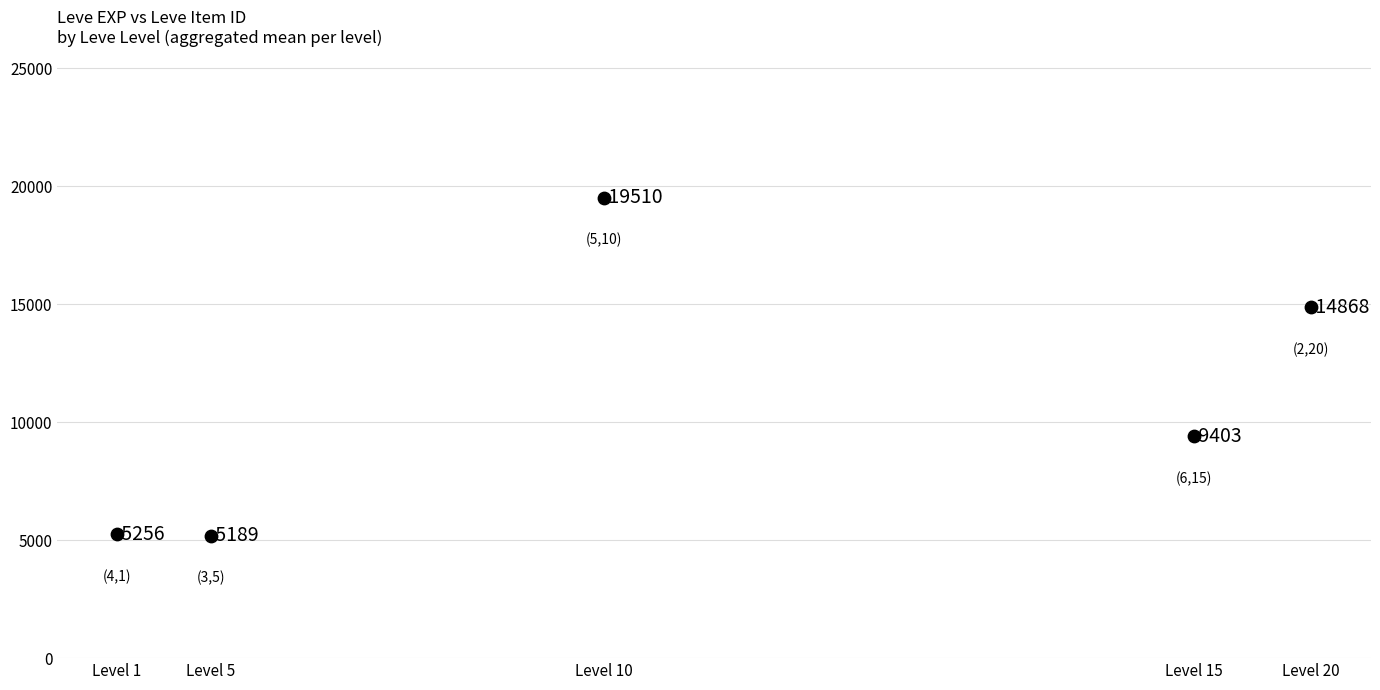

What Y value in the scatter plot is closest to 12349?

14867.5